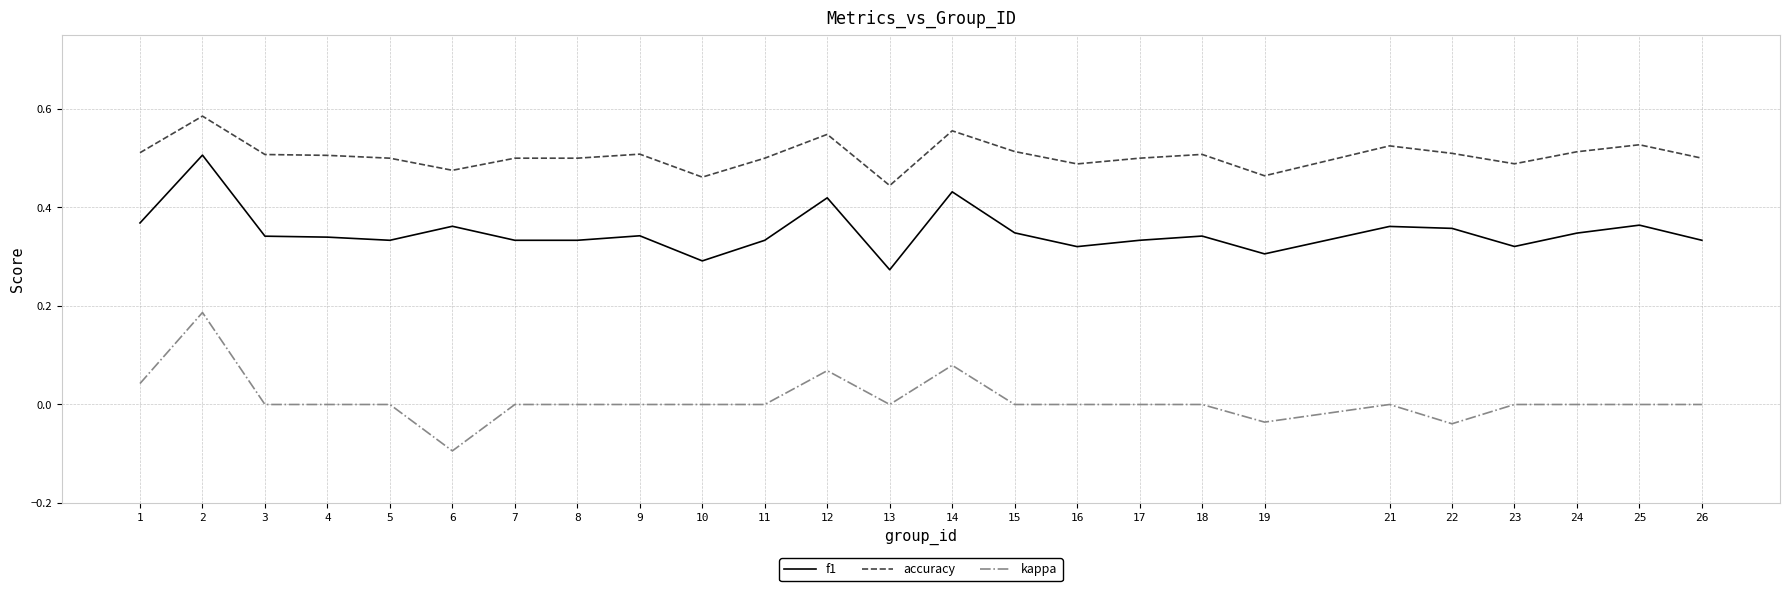

True or false: f1 has more than 1 points higher than both neighbors.

True